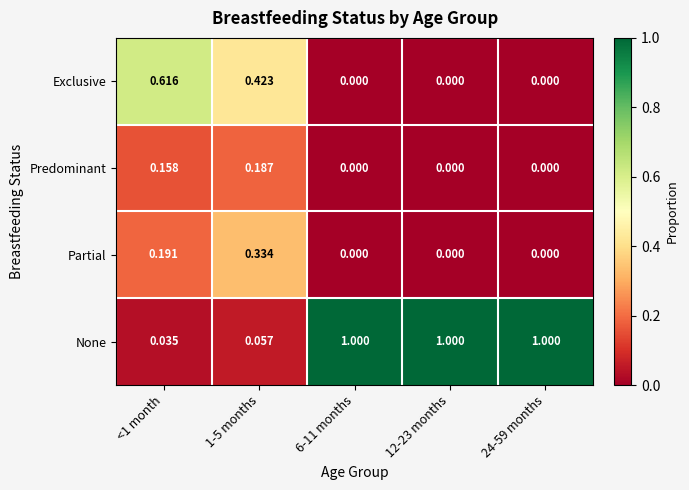

Rank the series at 1-5 months from lowest to highest value.

None, Predominant, Partial, Exclusive